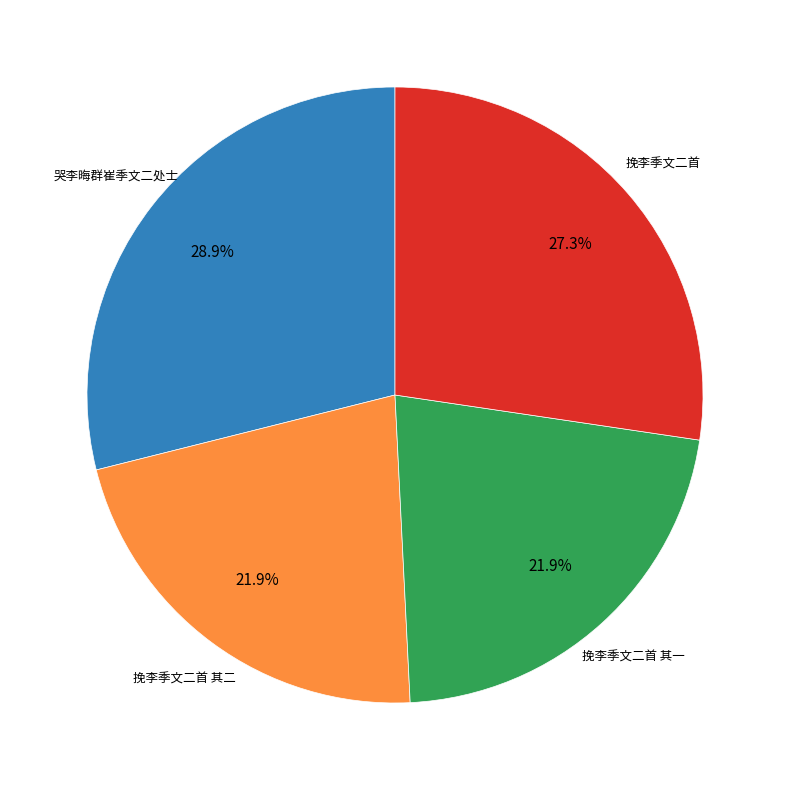

Is there a majority slice in this chart?

No